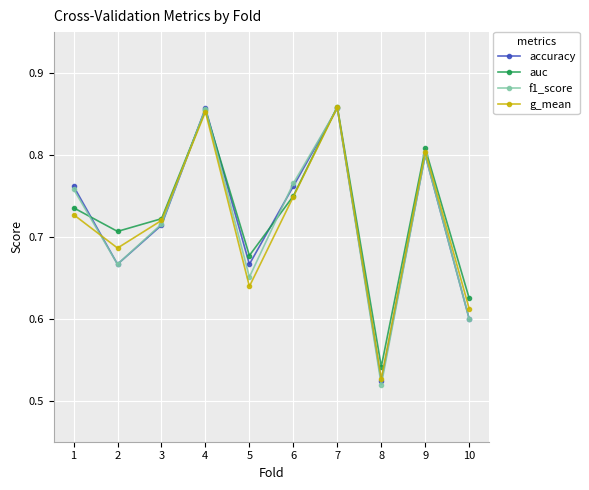

How many intersections are there between accuracy and g_mean?

3